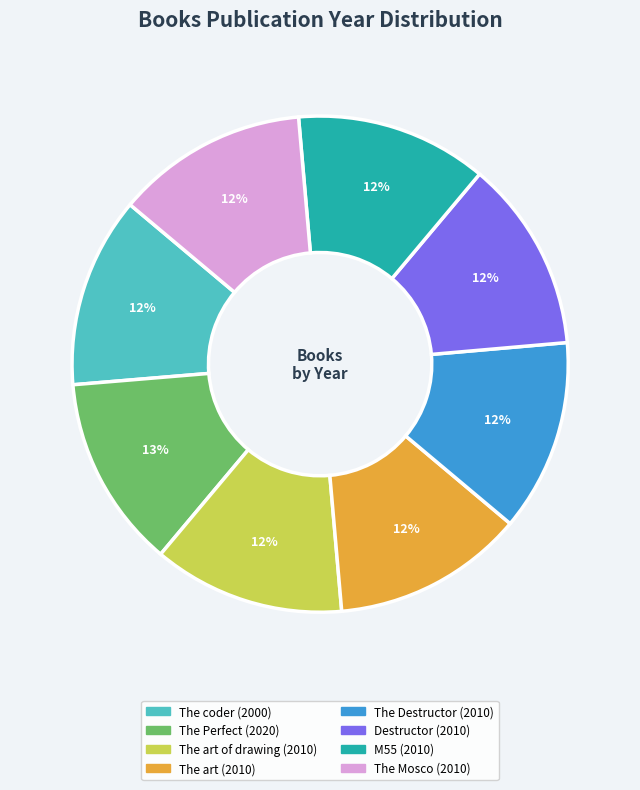

To the nearest percent, what is the average slice percentage?

12%